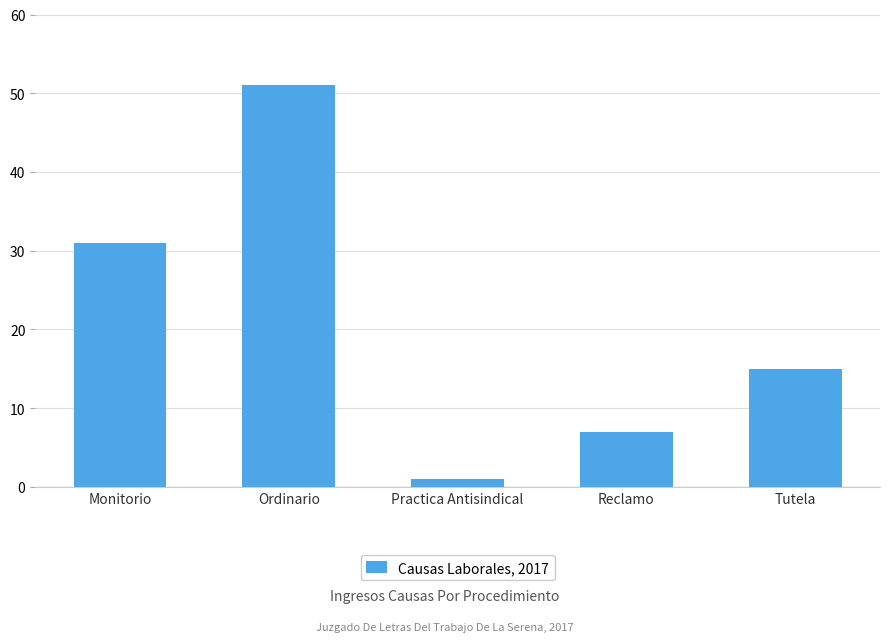

Are the bars grouped side by side (vs. stacked)?

No